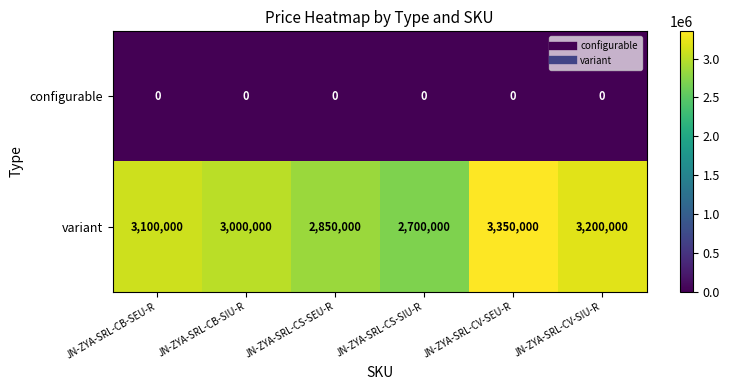

Which label corresponds to the largest value in the chart?

JN-ZYA-SRL-CV-SEU-R